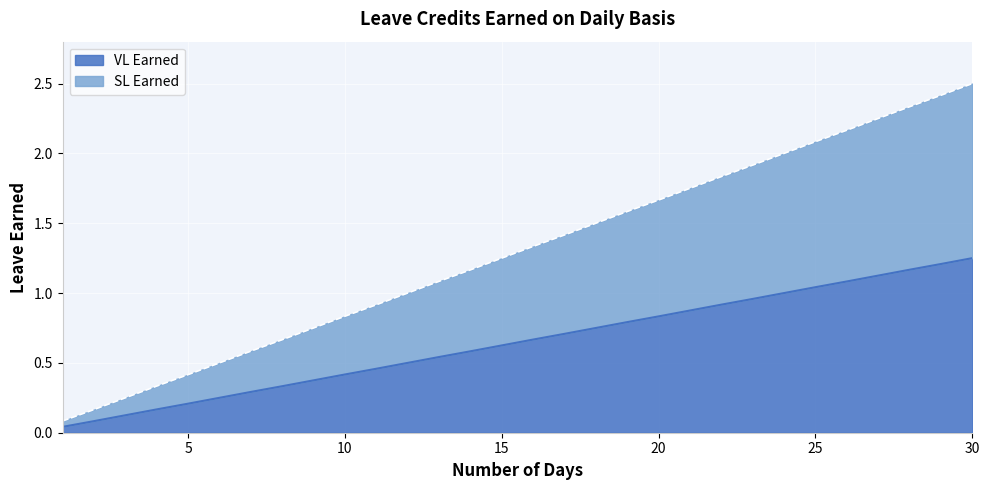

True or false: VL Earned has a value of 0.3 at 4.

False